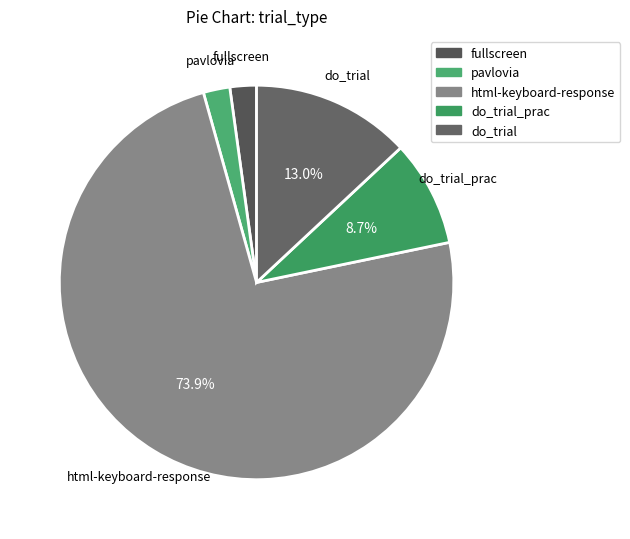

Which has a higher value, pavlovia or do_trial_prac?

do_trial_prac